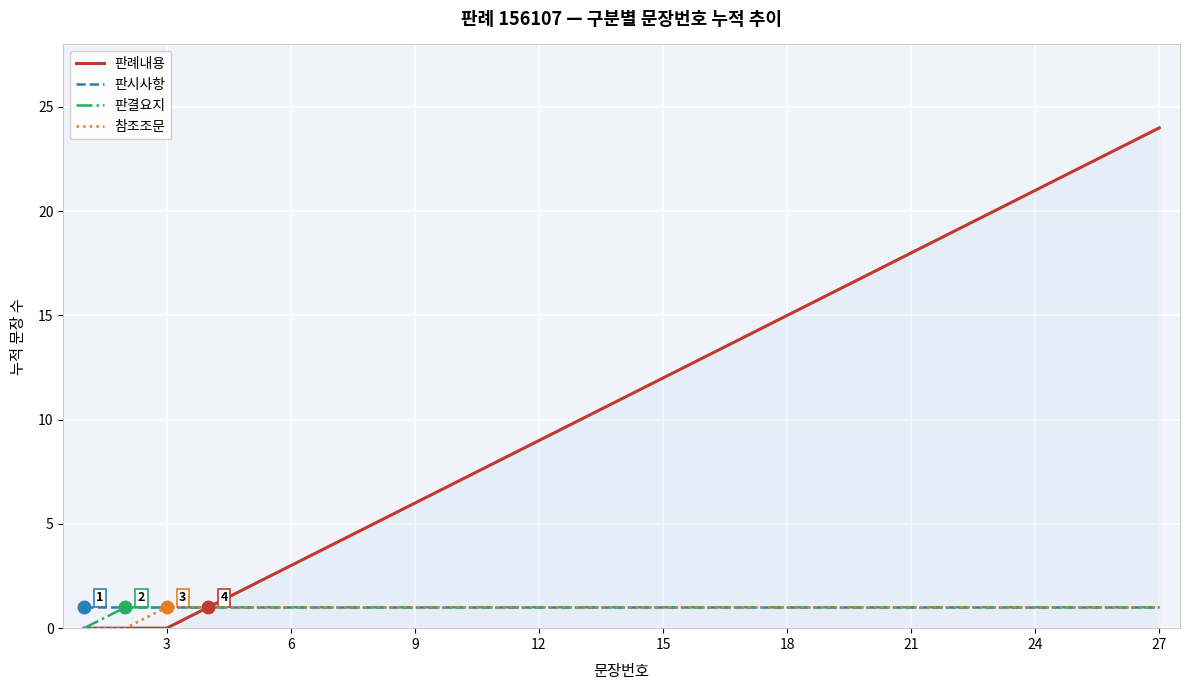

Which series has the largest total across all categories?

판례내용